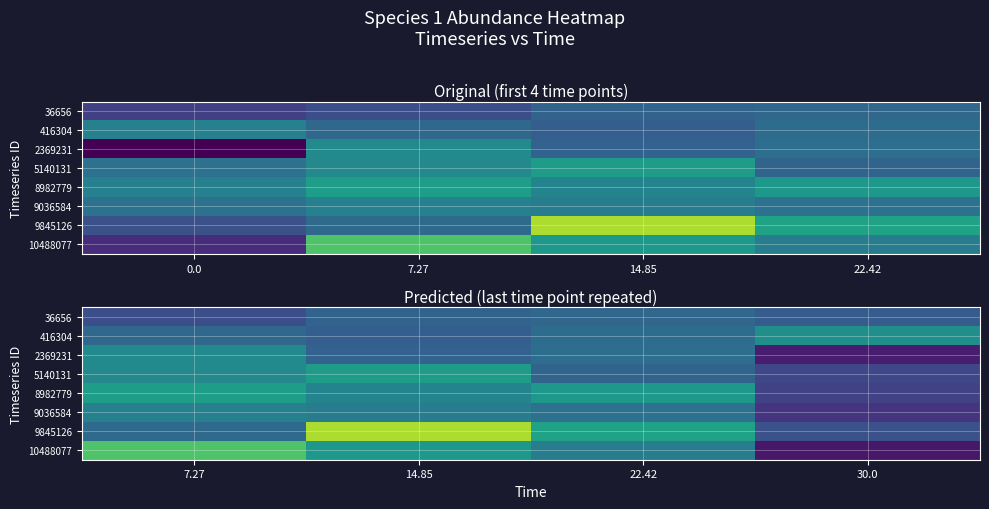

Between 7.27 and 0.0, which is larger?

7.27